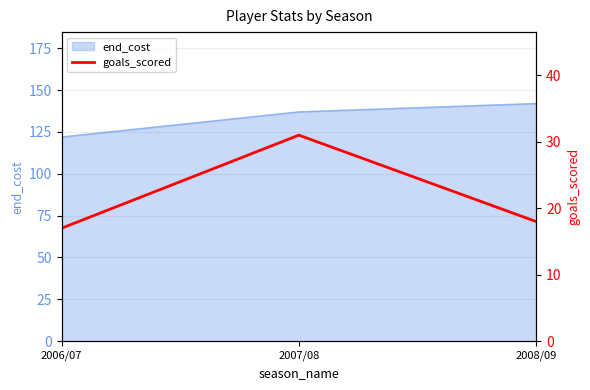

What is the label of the 3rd point from the right?

2006/07